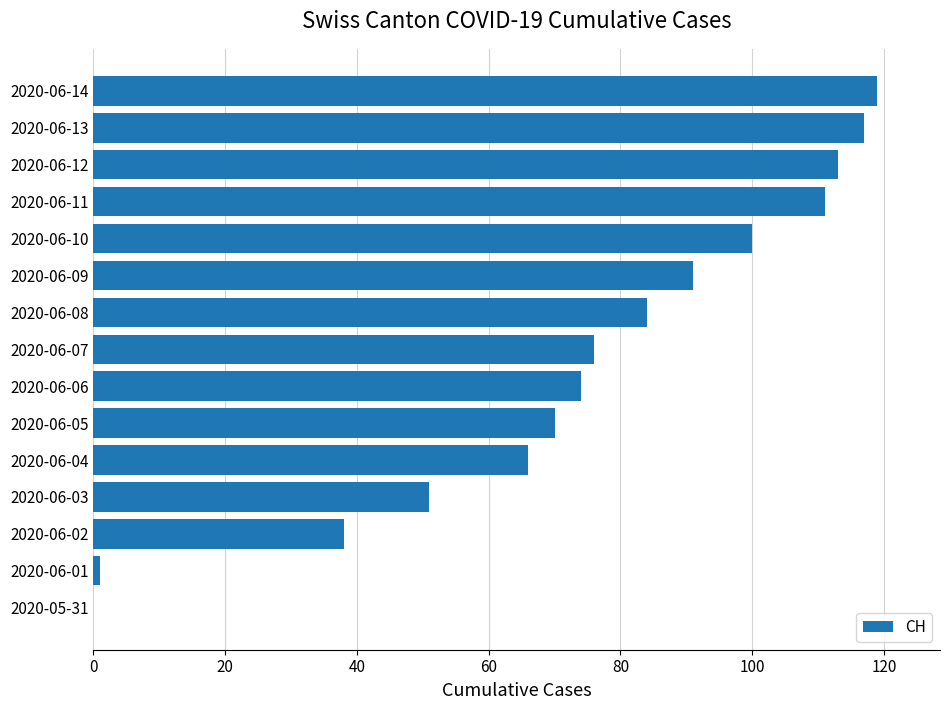

What is the change in value from 2020-06-07 to 2020-06-11?

+35